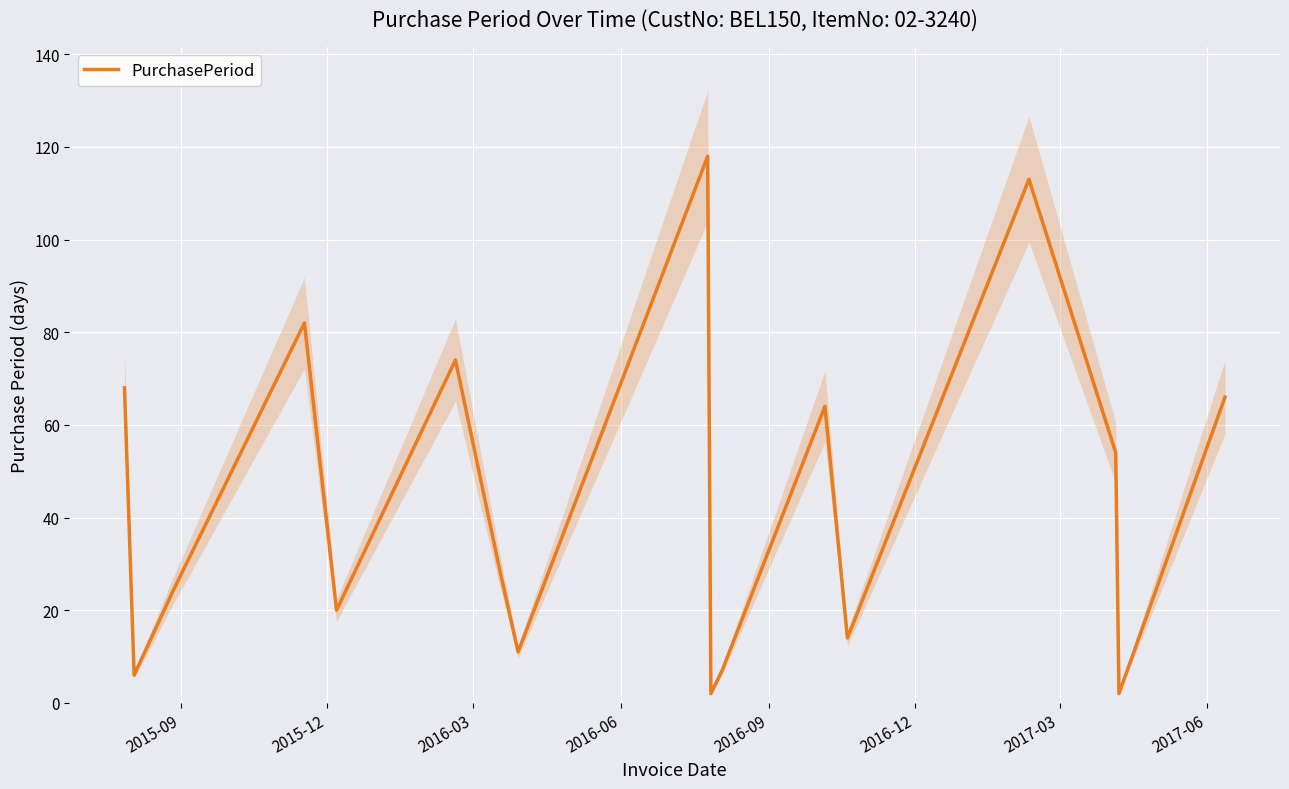

How many data points are above 28?

8